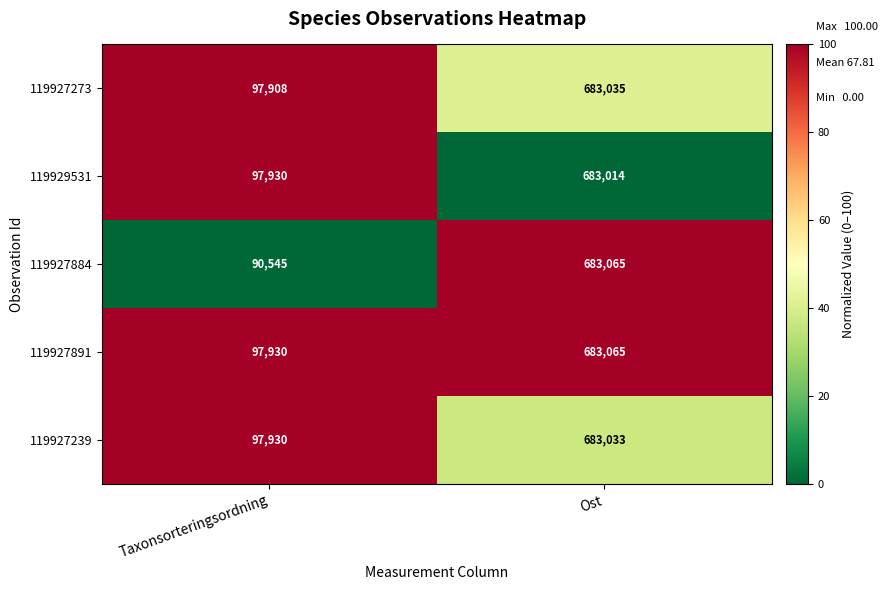

Which label corresponds to the smallest value in the chart?

Taxonsorteringsordning